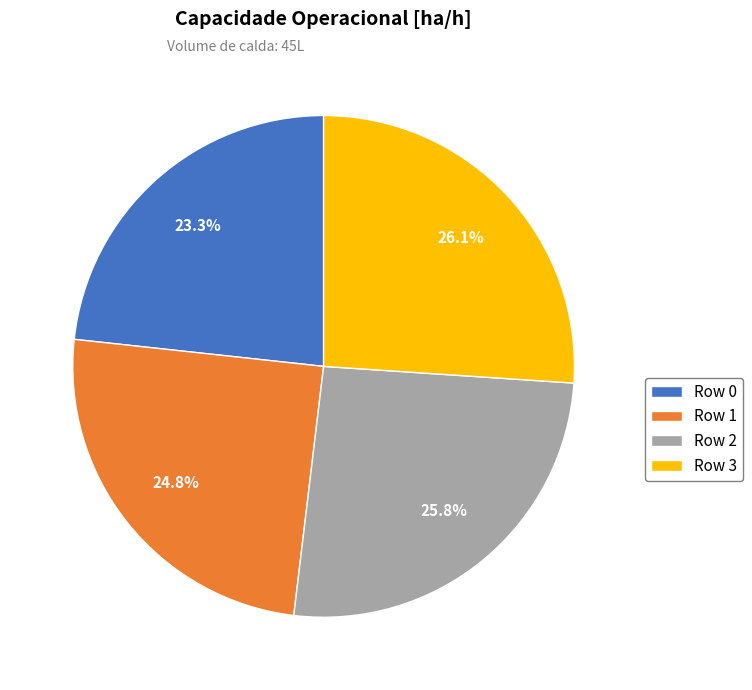

How many slices are in this pie chart?

4